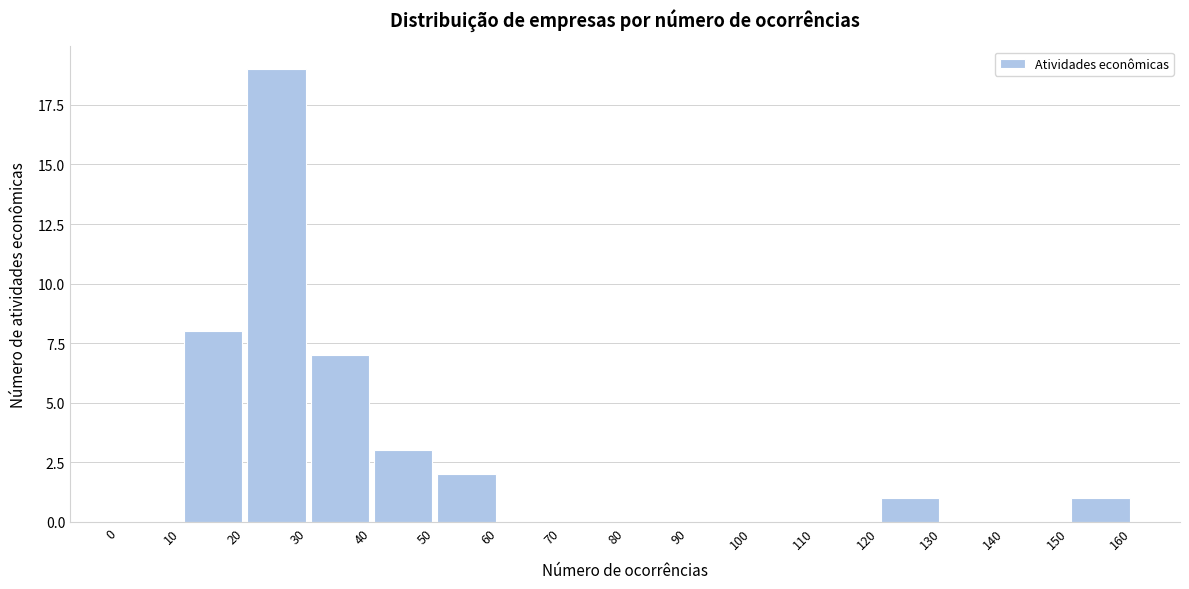

Reading left to right, list every bar in this chart as the range it spans on the x-axis followed by its height. The values are not printed on the chart, so give them approximately, as read against the axis.

0 to 10: 0
10 to 20: 8
20 to 30: 19
30 to 40: 7
40 to 50: 3
50 to 60: 2
60 to 70: 0
70 to 80: 0
80 to 90: 0
90 to 100: 0
100 to 110: 0
110 to 120: 0
120 to 130: 1
130 to 140: 0
140 to 150: 0
150 to 160: 1